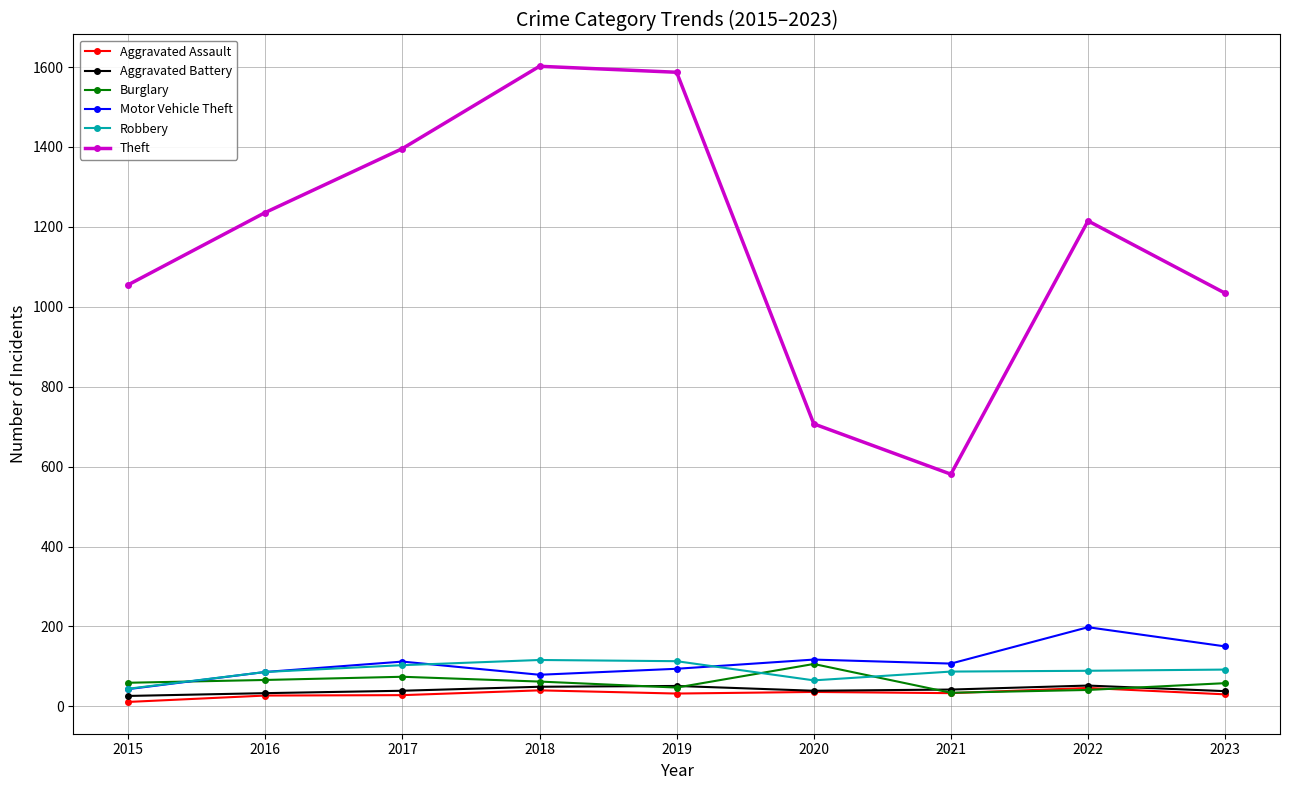

What is the value of the Theft point at the 3rd from the left?

1396